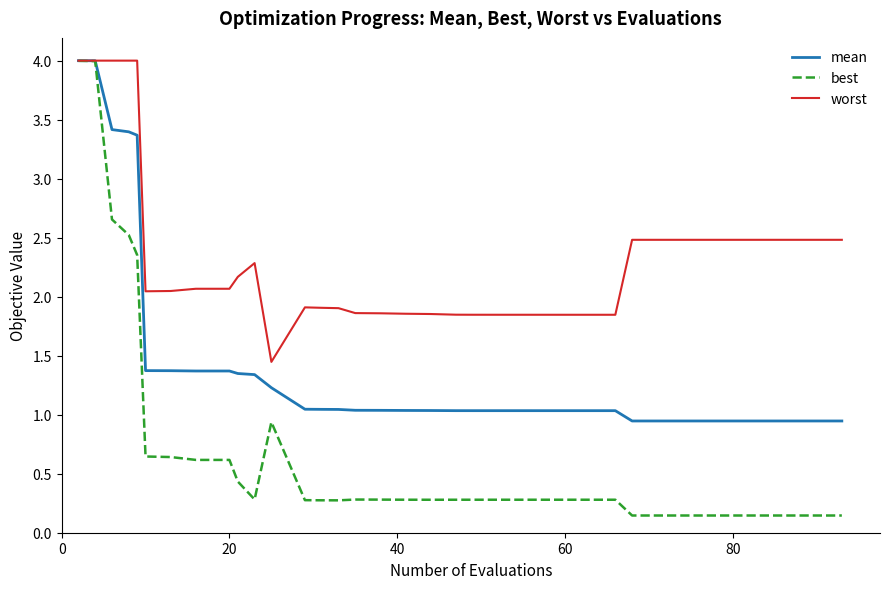

Which series has the widest spread of values?

best